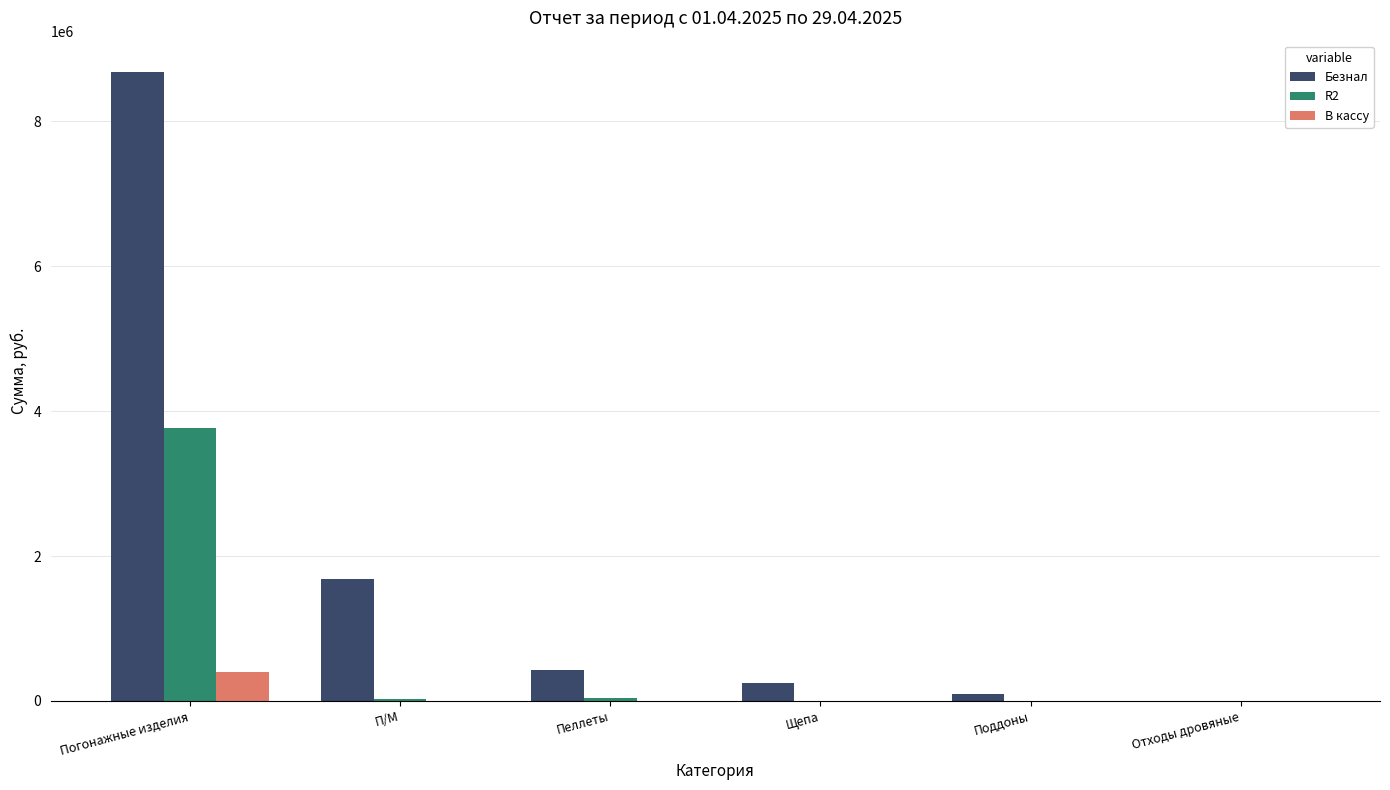

Is it true that В кассу equals 0.0 at Отходы дровяные?

True